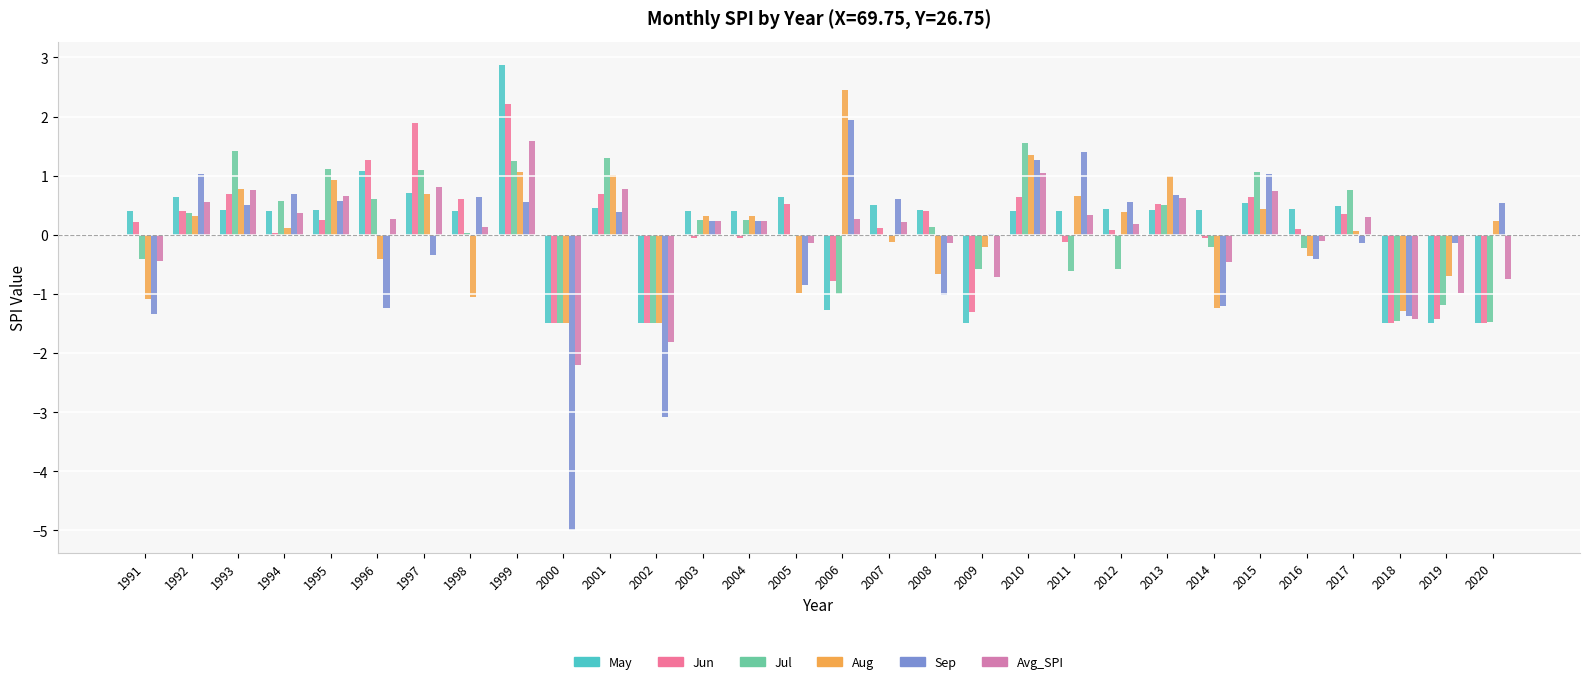

How many categories are shown in the chart?

30